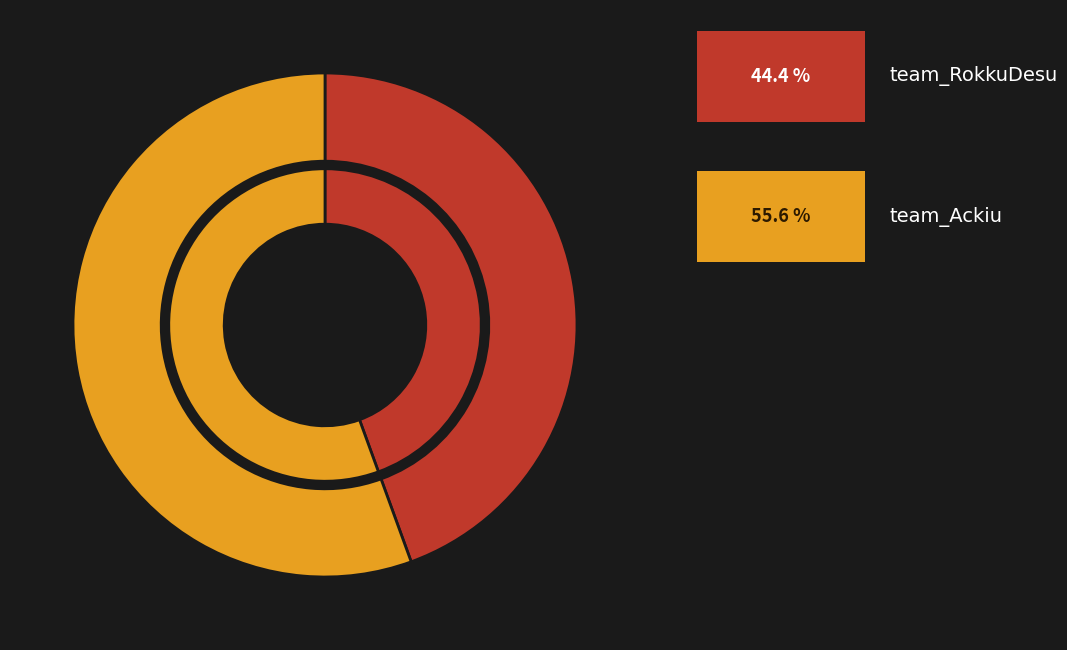

Does any single category account for the majority?

Yes